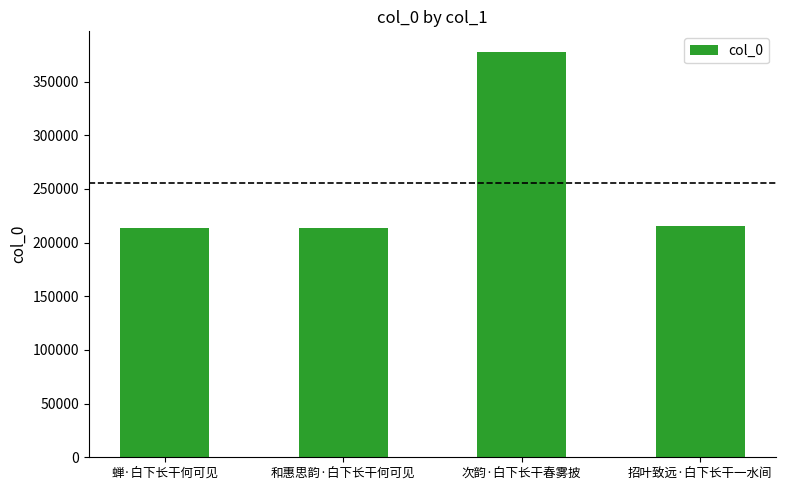

What is the label of the 3rd bar from the left?

次韵·白下长干春雾披